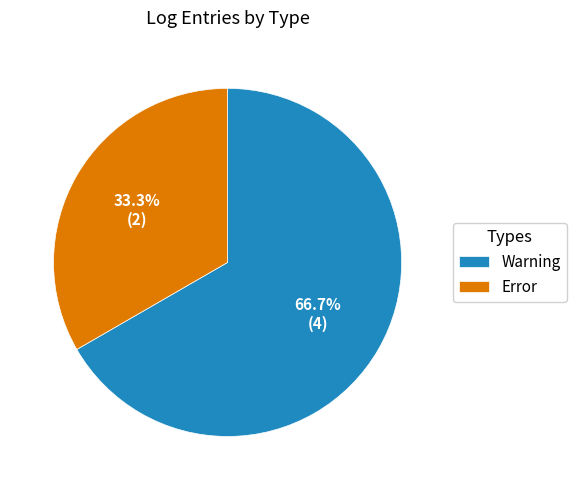

What is the ratio of the value at Error to the value at Warning?

0.5